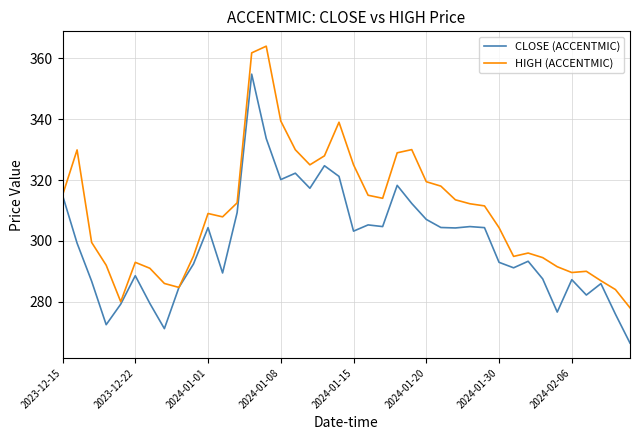

List the series in order of their peak value, highest first.

HIGH (ACCENTMIC), CLOSE (ACCENTMIC)